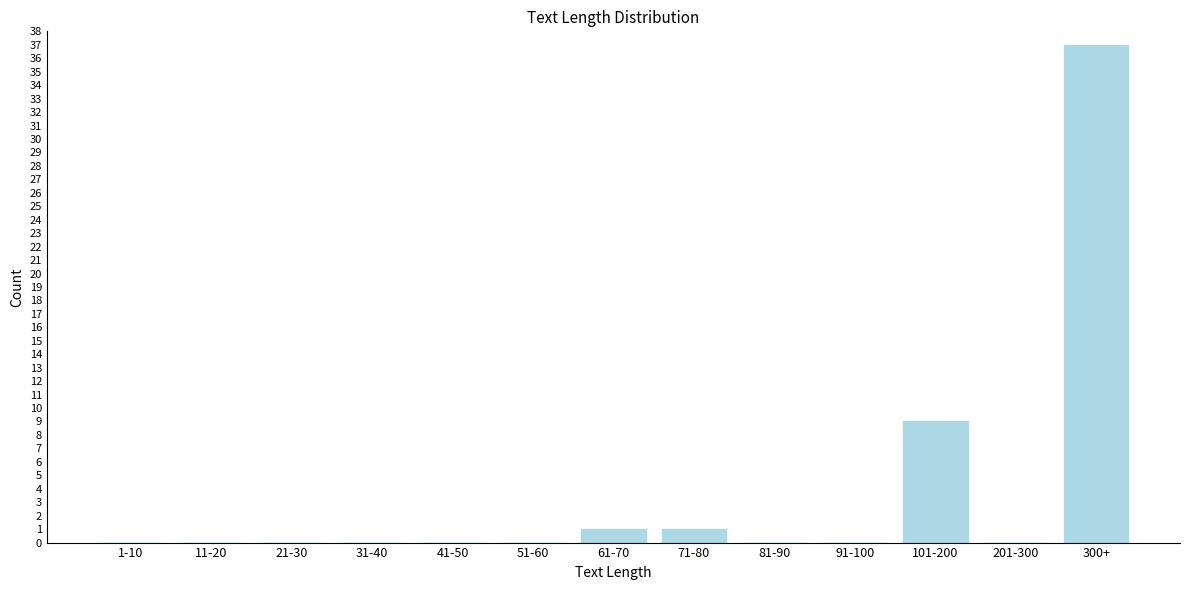

Reading left to right, what are all the values shown in this chart?

1-10=0	11-20=0	21-30=0	31-40=0	41-50=0	51-60=0	61-70=1	71-80=1	81-90=0	91-100=0	101-200=9	201-300=0	300+=37